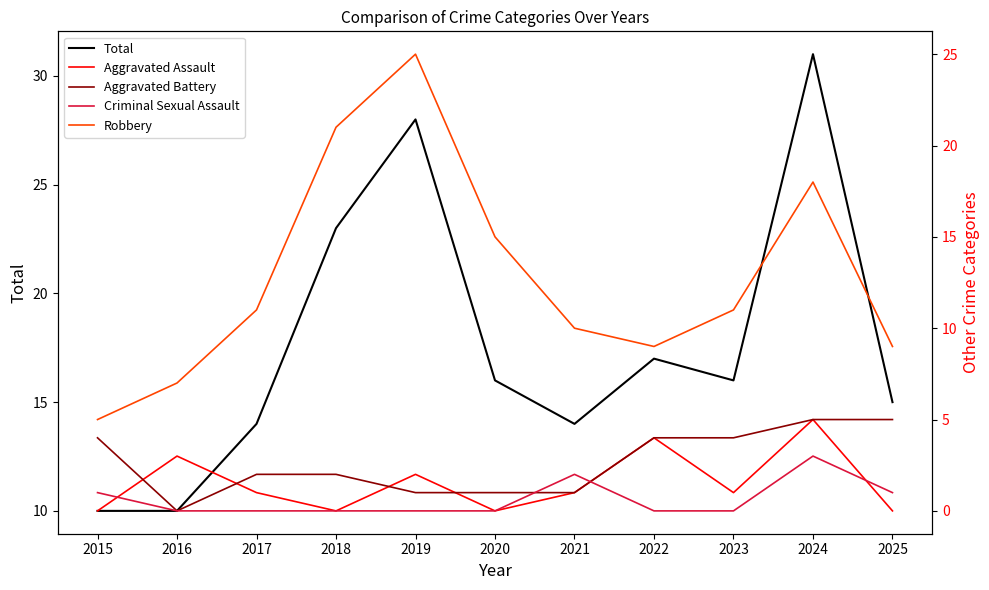

What is the difference between the Criminal Sexual Assault values at 2024 and 2020?

3